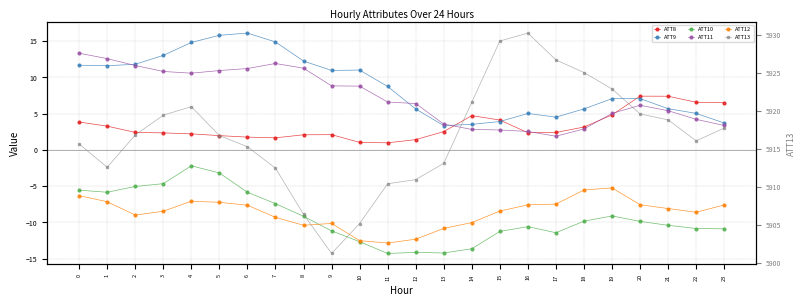

True or false: ATT12 and ATT8 intersect in this chart.

False